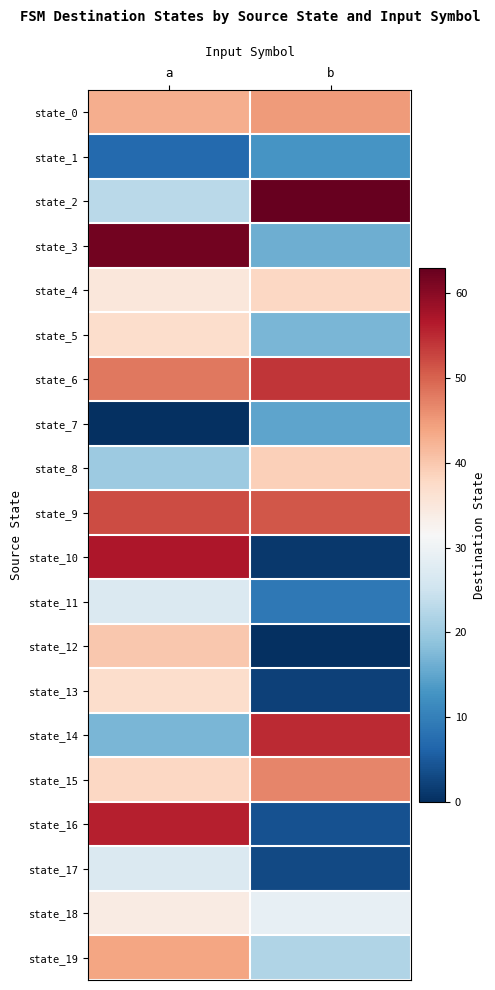

Reading right to left, what are all the values shown in this chart?

state_0: b=45	a=43
state_1: b=13	a=7
state_2: b=63	a=23
state_3: b=16	a=62
state_4: b=38	a=35
state_5: b=17	a=37
state_6: b=54	a=48
state_7: b=15	a=0
state_8: b=39	a=20
state_9: b=51	a=52
state_10: b=1	a=57
state_11: b=9	a=27
state_12: b=0	a=40
state_13: b=2	a=37
state_14: b=55	a=17
state_15: b=47	a=38
state_16: b=4	a=56
state_17: b=3	a=27
state_18: b=29	a=34
state_19: b=22	a=44